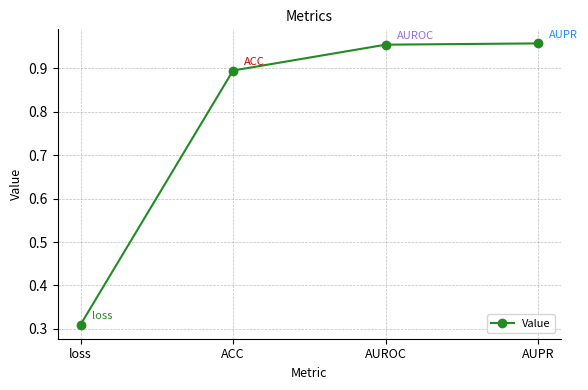

Between loss and AUPR, which is larger?

AUPR